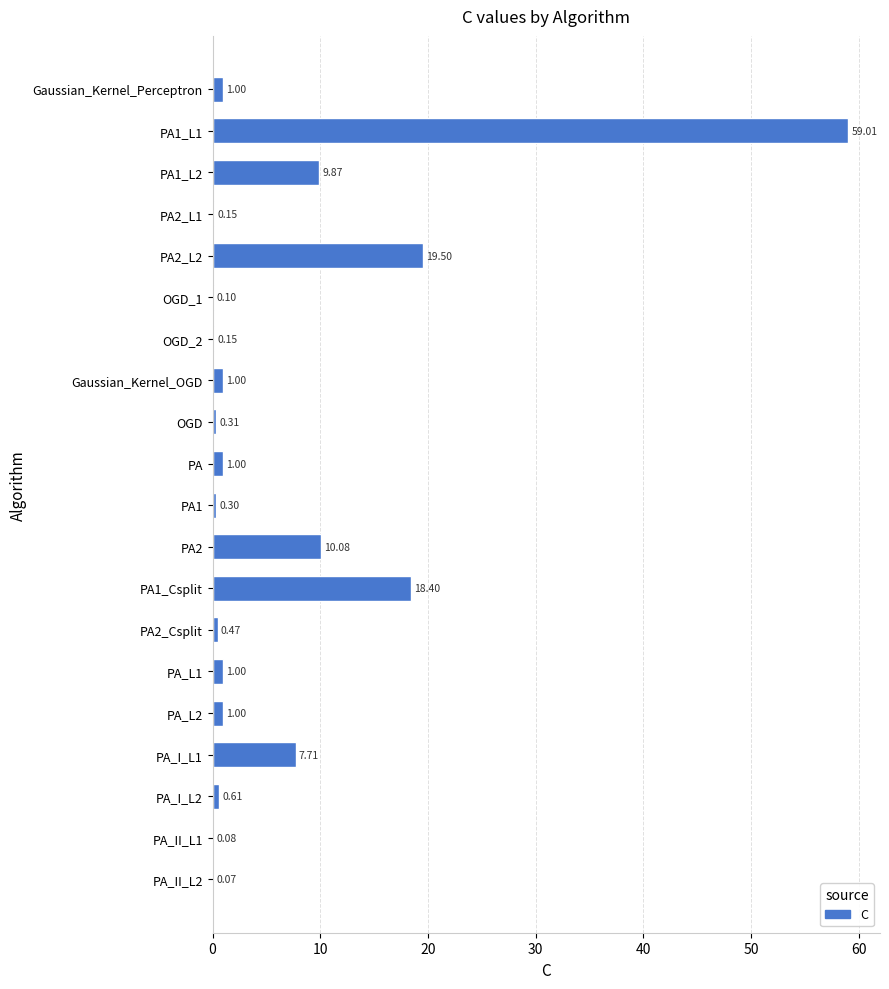

What is the ratio of the value at Gaussian_Kernel_OGD to the value at Gaussian_Kernel_Perceptron?

1.0